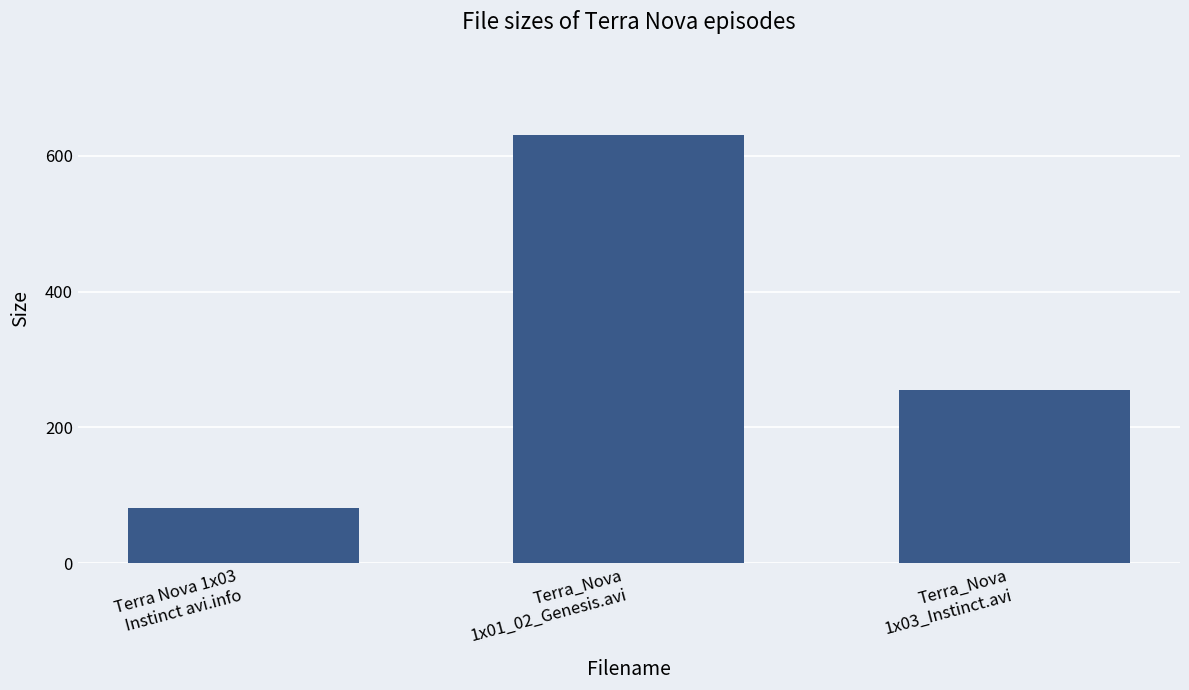

List the labels in order of value, smallest first.

Terra Nova 1x03
Instinct avi.info, Terra_Nova
1x03_Instinct.avi, Terra_Nova
1x01_02_Genesis.avi